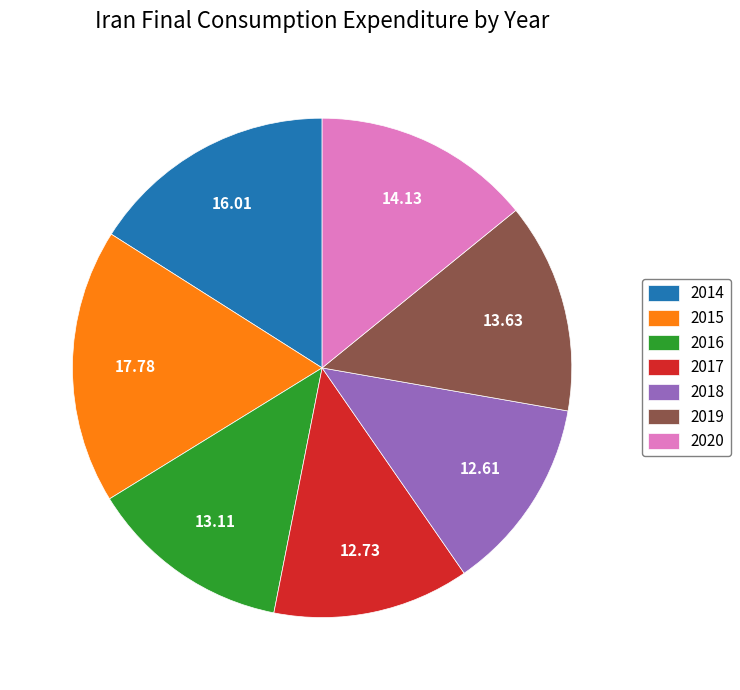

Does any single category account for the majority?

No